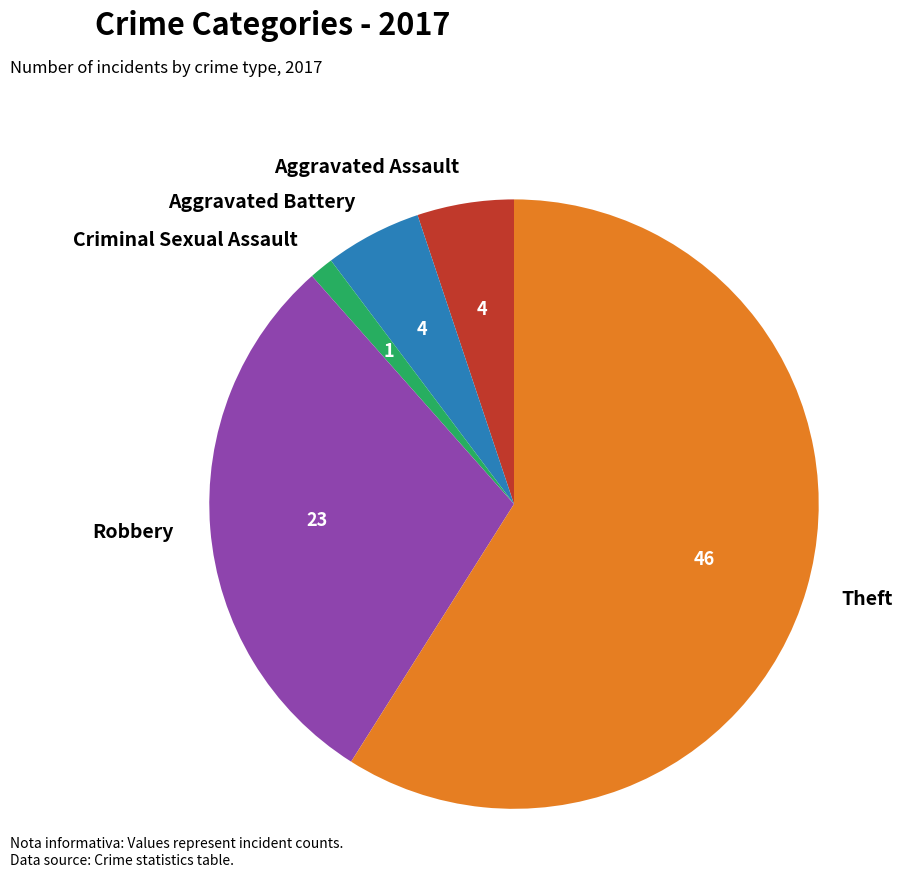

How many segments does this pie chart have?

5